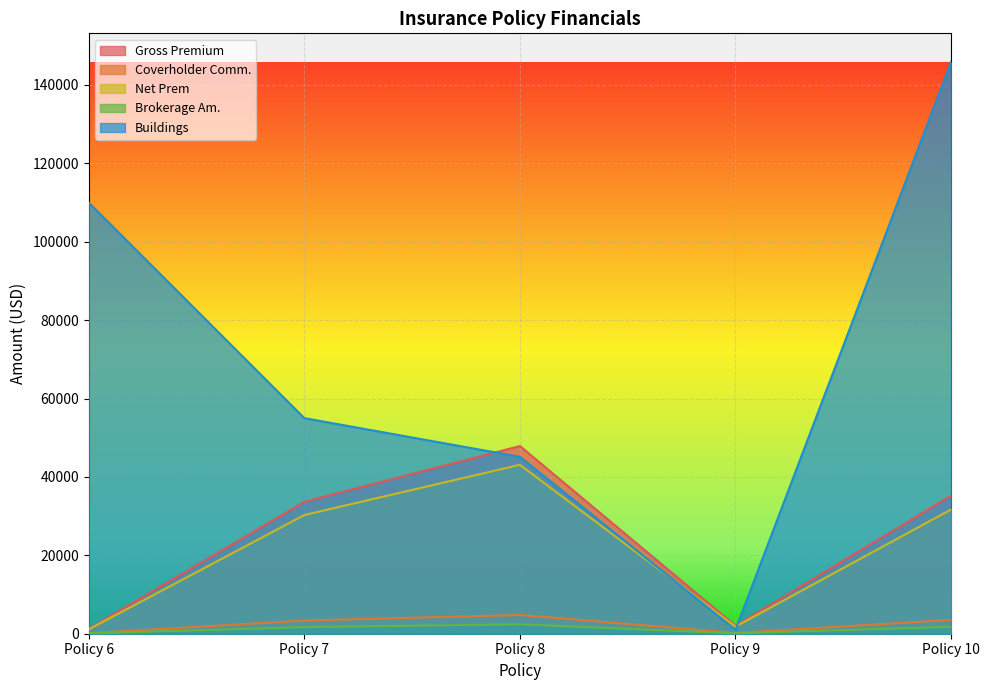

At which category does Brokerage Am. reach its first local peak?

Policy 8